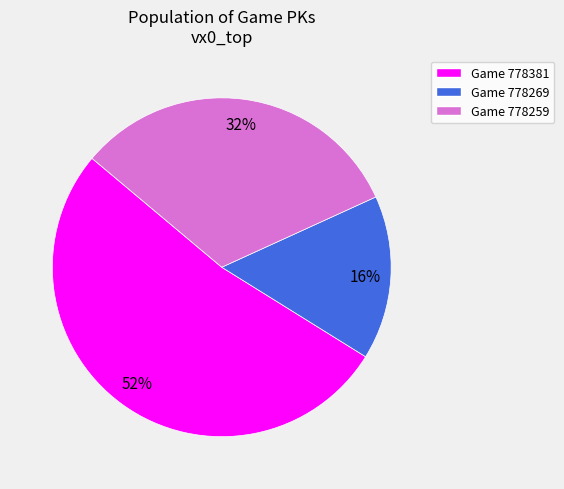

Is there any slice that represents more than half of the pie?

Yes